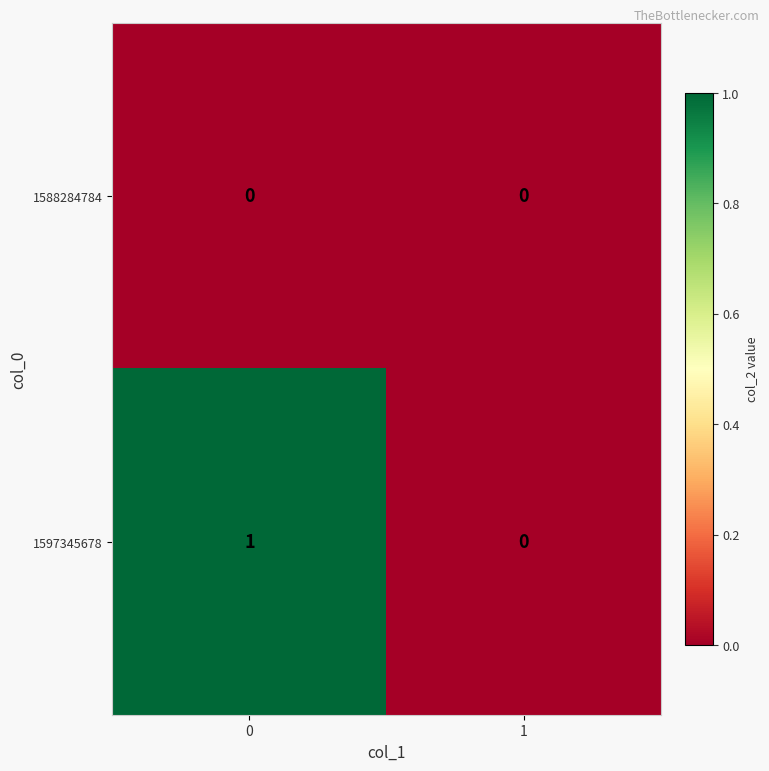

Count the number of data series in this chart.

2